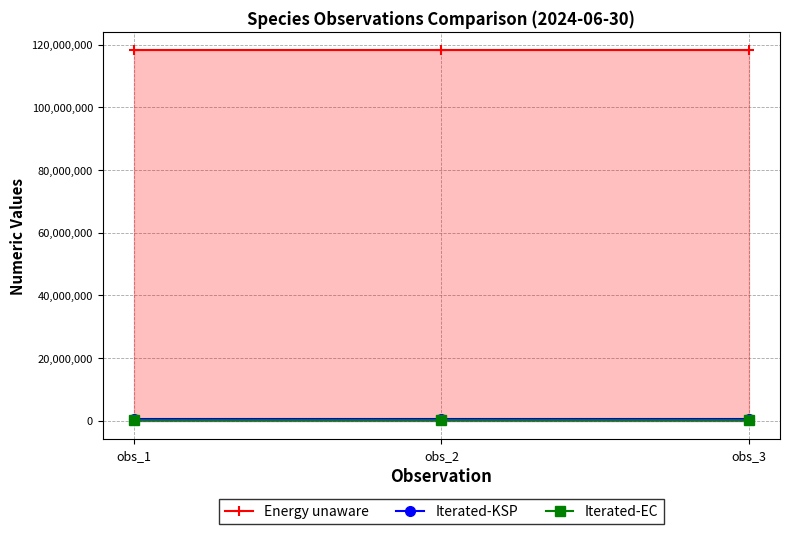

Reading right to left, list all the values displayed in this chart.

Energy unaware: obs_3=118121140	obs_2=118121148	obs_1=118121146
Iterated-KSP: obs_3=608001	obs_2=608001	obs_1=608001
Iterated-EC: obs_3=97750	obs_2=104925	obs_1=78484